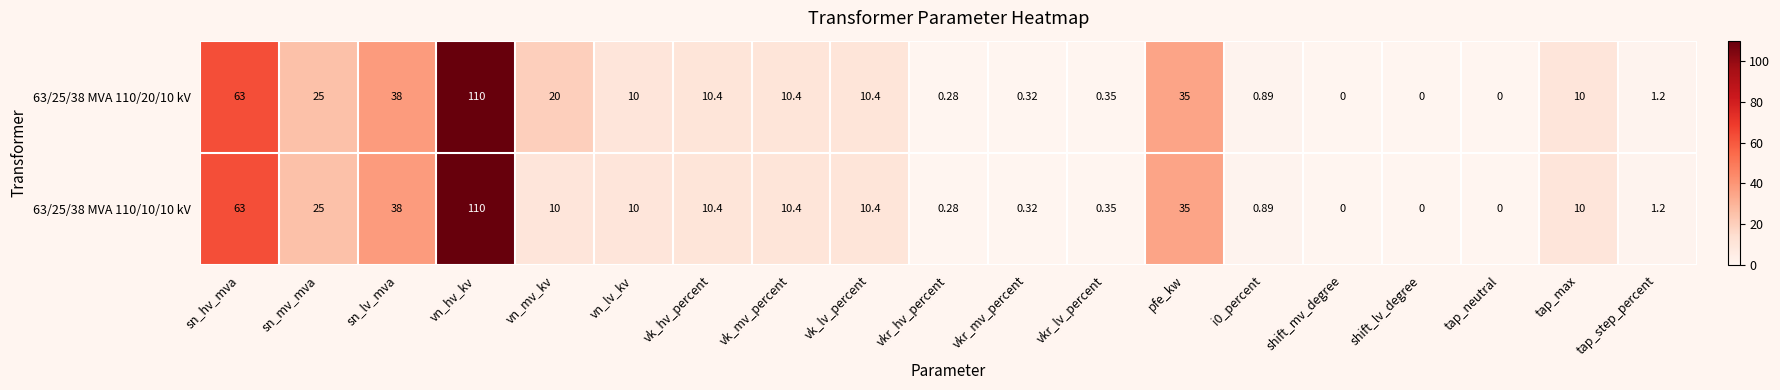

At which label does 63/25/38 MVA 110/20/10 kV reach its peak?

vn_hv_kv